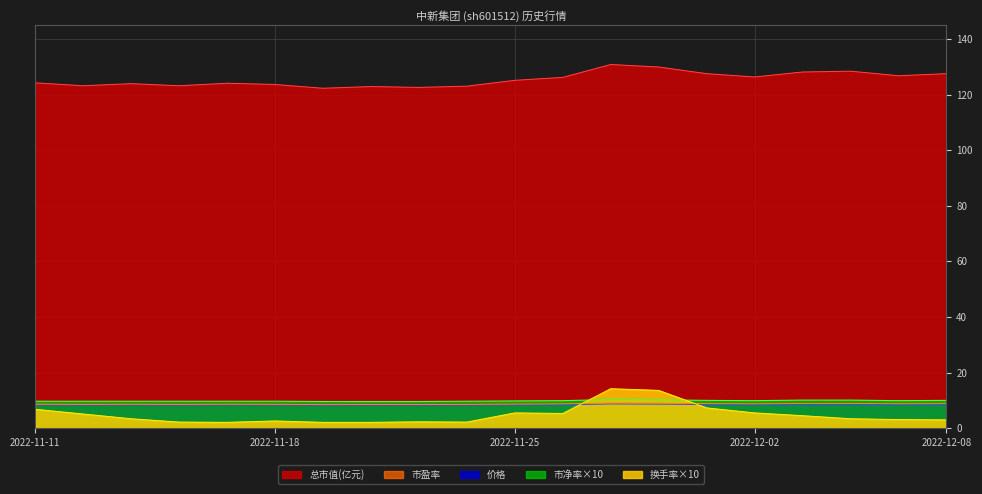

Reading right to left, what are all the values shown in this chart?

总市值(亿元): 127.6	126.8	128.4	128.2	126.4	127.6	129.9	130.8	126.2	125.2	123.1	122.6	122.9	122.3	123.7	124.1	123.2	124.0	123.2	124.3
价格: 8.5	8.5	8.6	8.6	8.4	8.5	8.7	8.7	8.4	8.3	8.2	8.2	8.2	8.2	8.2	8.3	8.2	8.3	8.2	8.3
市盈率: 8.8	8.8	8.9	8.9	8.8	8.8	9.0	9.1	8.8	8.7	8.5	8.5	8.5	8.5	8.6	8.6	8.6	8.6	8.6	8.6
市净率: 10.0	9.9	10.1	10.1	9.9	10.0	10.2	10.3	9.9	9.8	9.7	9.6	9.6	9.6	9.7	9.7	9.7	9.7	9.7	9.7
换手率: 3.0	3.1	3.4	4.5	5.5	7.3	13.6	14.2	5.3	5.5	2.2	2.3	2.1	2.1	2.6	2.1	2.2	3.4	5.1	6.8